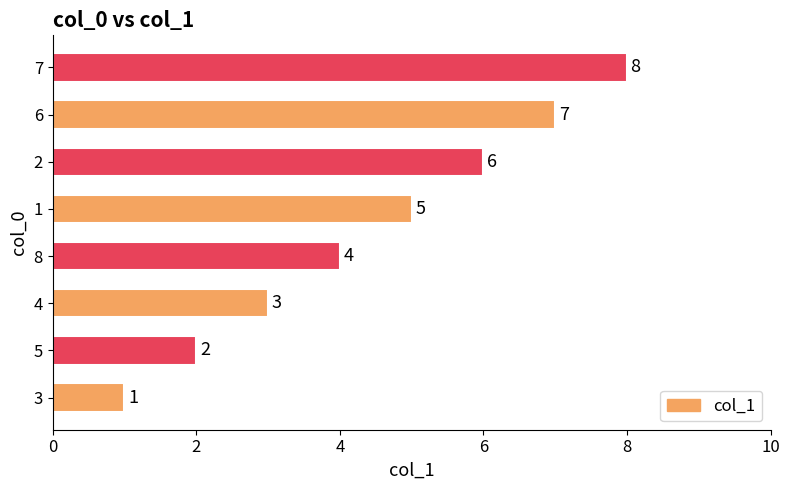

True or false: the data shows 8 at 7.

True